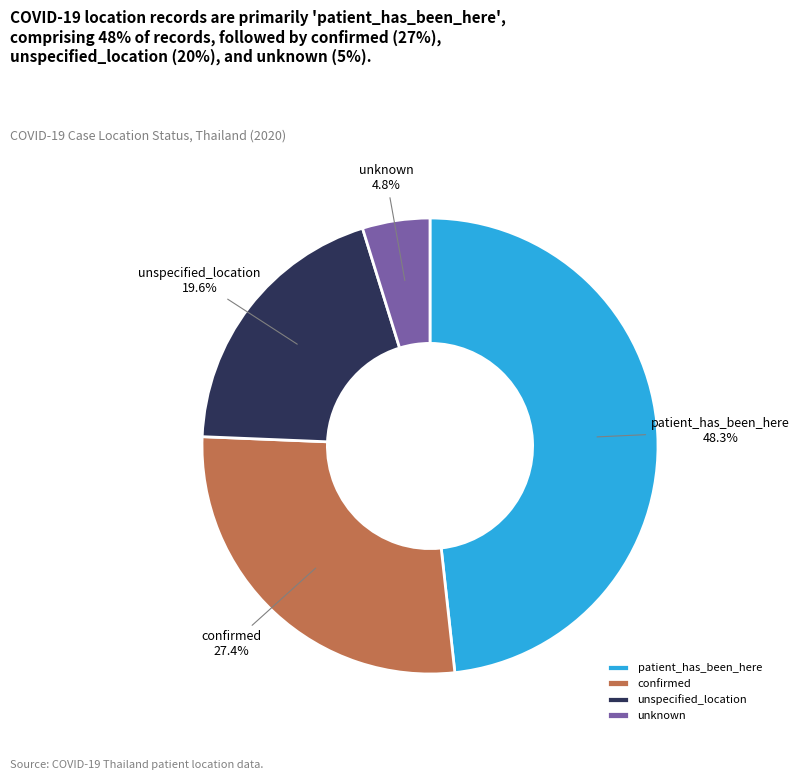

Which slice is the largest?

patient_has_been_here